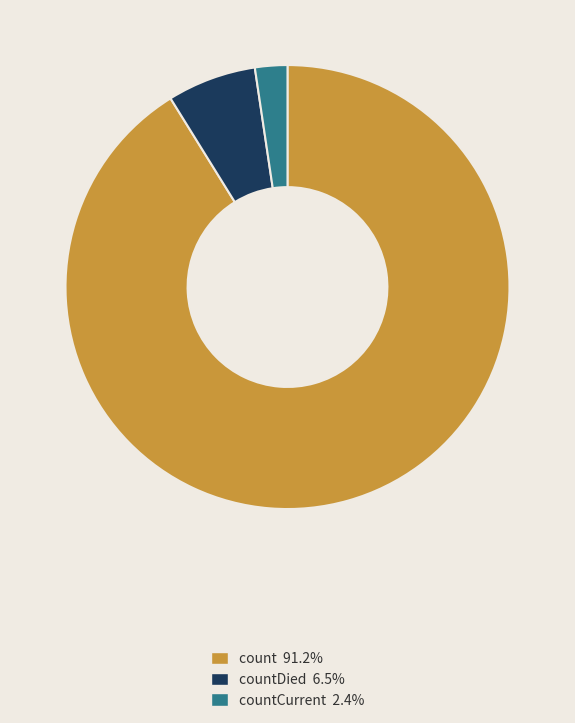

Is there a majority slice in this chart?

Yes